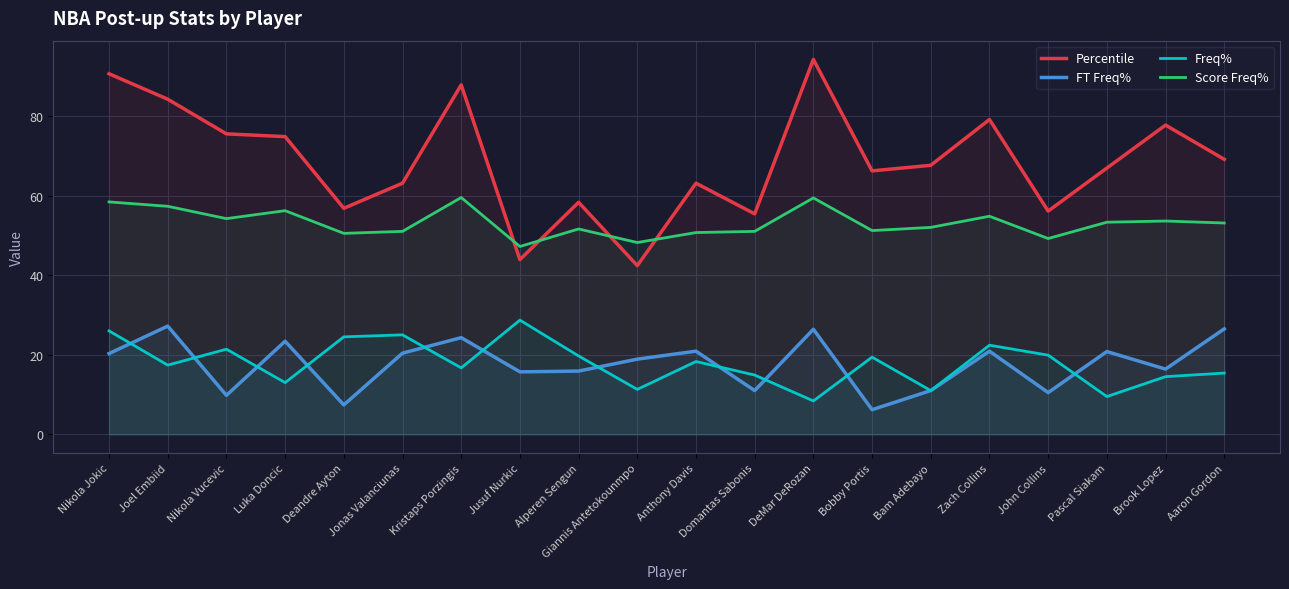

At which category does the chart reach its minimum across all series?

Bobby Portis